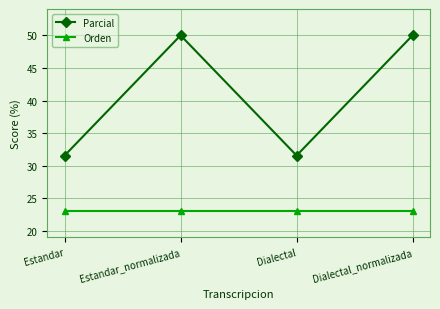

List the series in order of their overall mean, lowest first.

Orden, Parcial